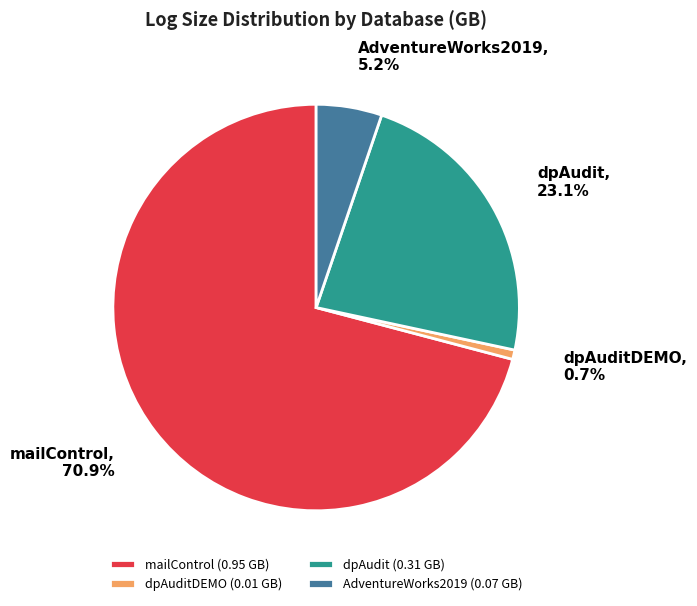

How many segments does this pie chart have?

4